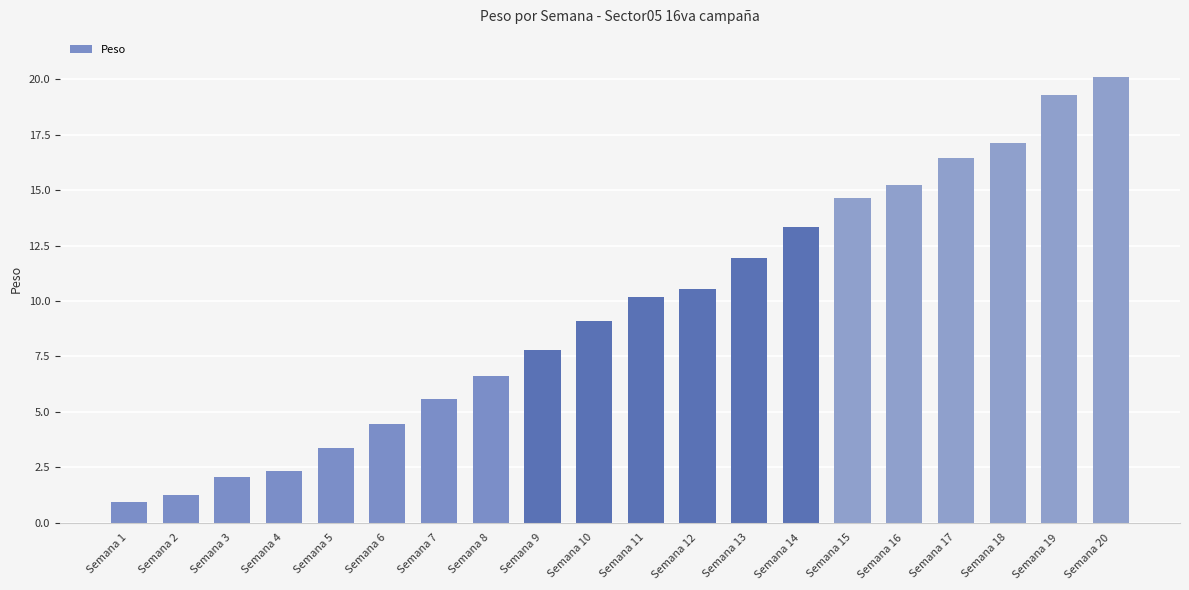

What is the sum of the values at Semana 7 and Semana 16?

20.8